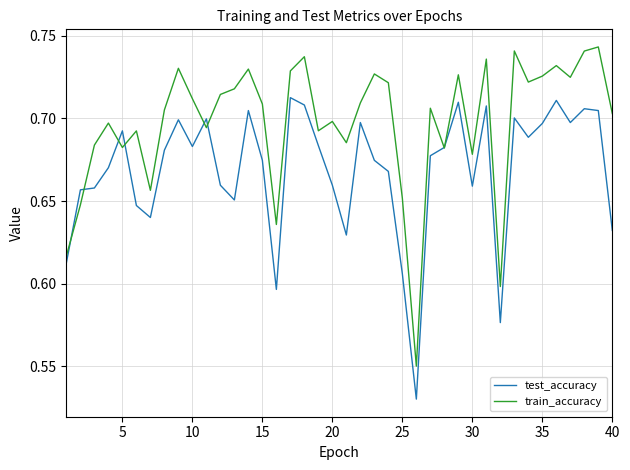

Which series has the largest range (max minus min)?

train_accuracy